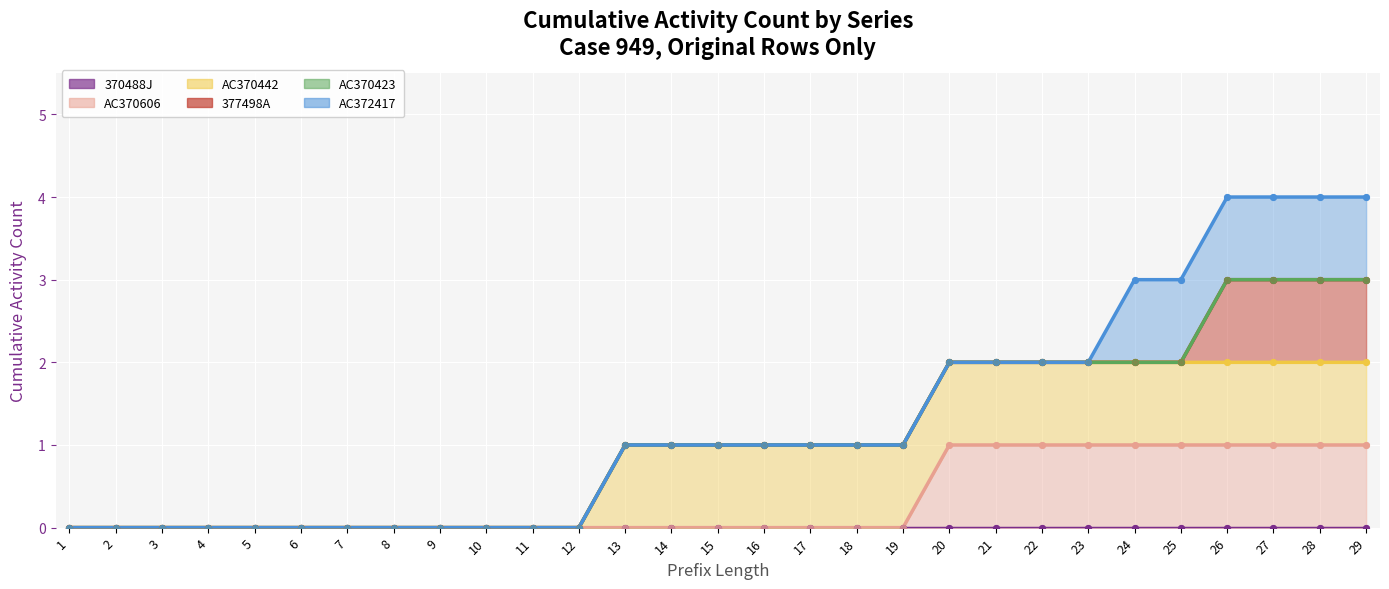

What are all the series names shown in the legend?

370488J, AC370606, AC370442, 377498A, AC370423, AC372417